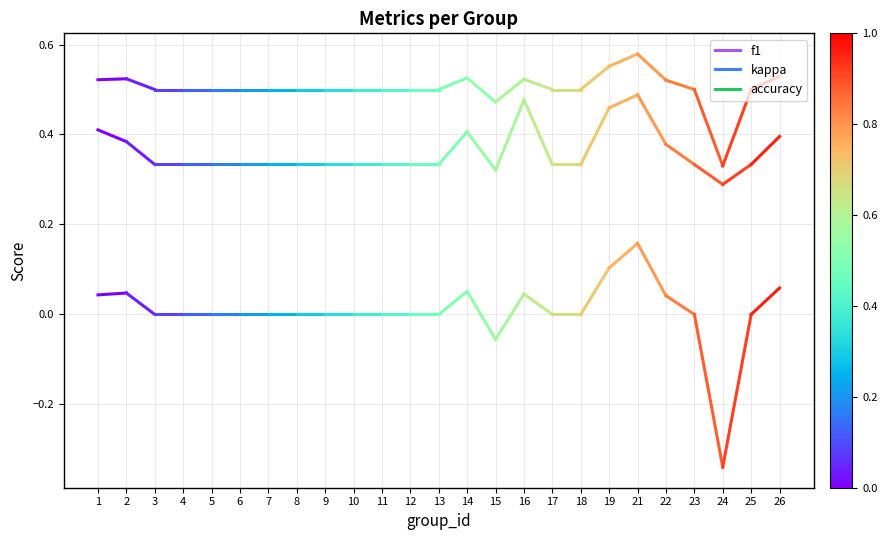

Is it true that f1 equals 0.4 at 2?

True